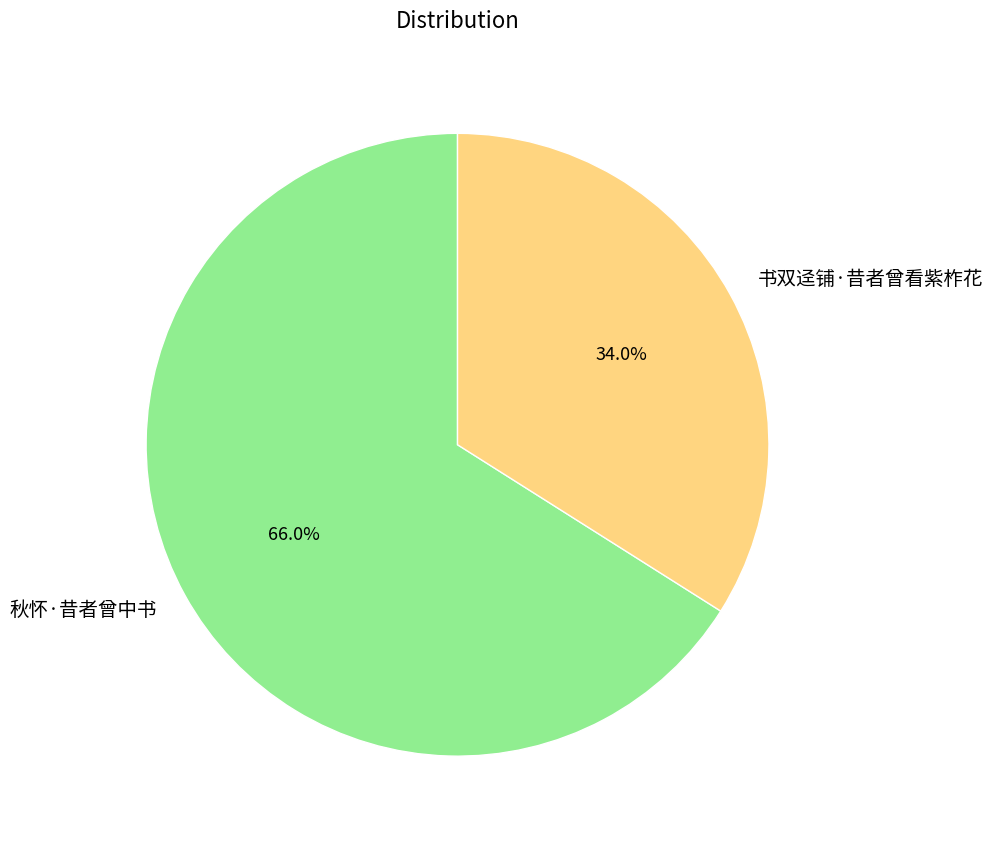

To the nearest percent, what percentage of the pie is 书双迳铺·昔者曾看紫柞花?

34%